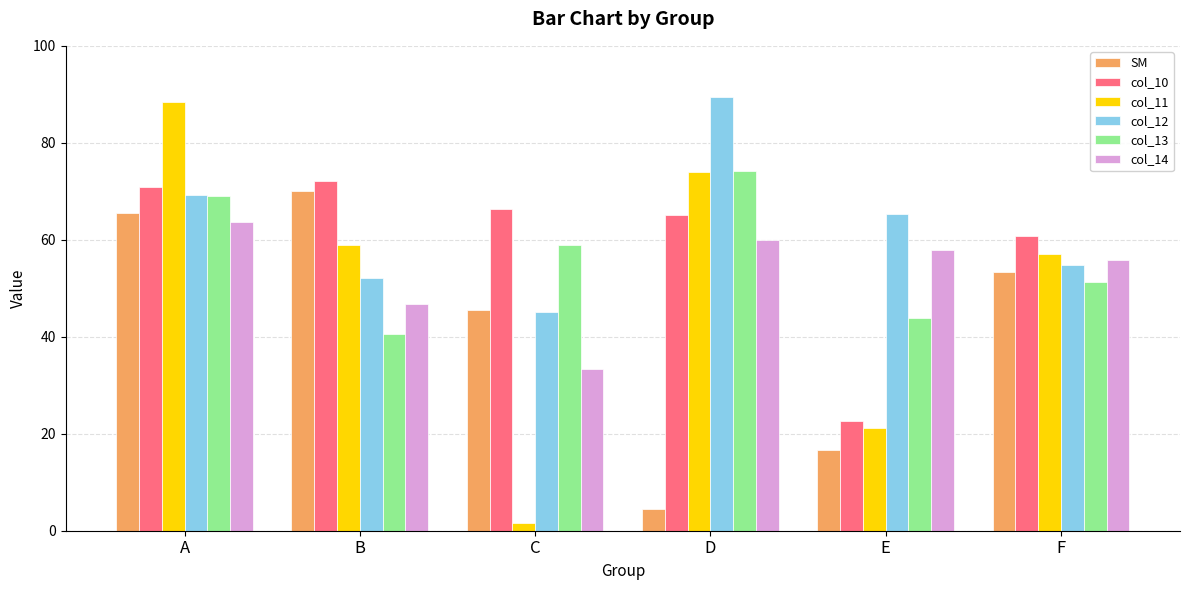

Count the number of categories in the chart.

6